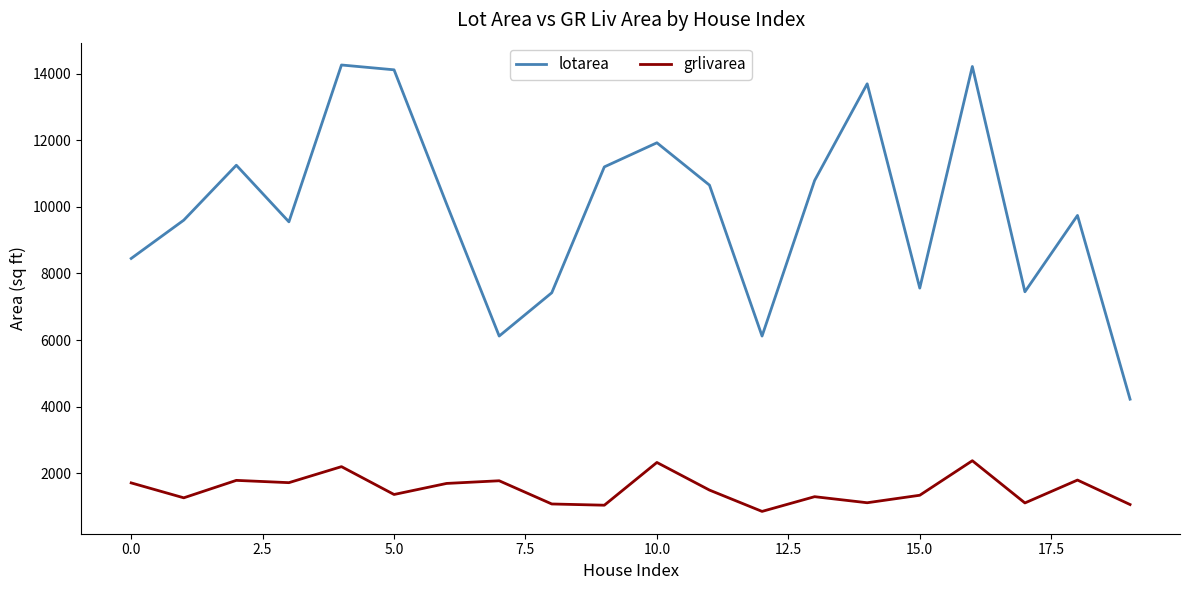

What is the minimum value for grlivarea?

854